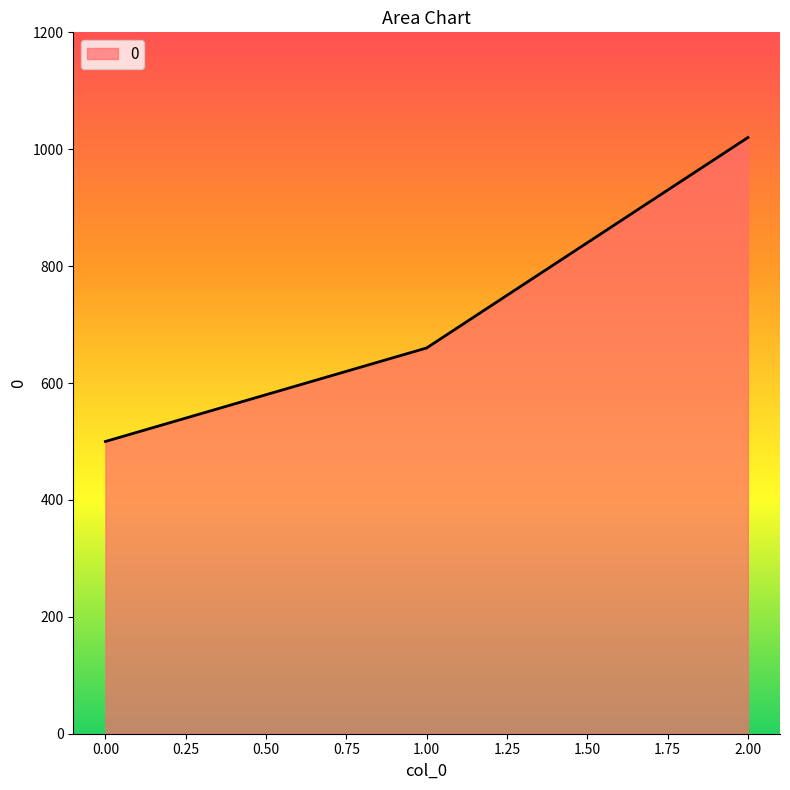

Reading left to right, extract all data points from this chart.

0.00=500	1.00=660	2.00=1020